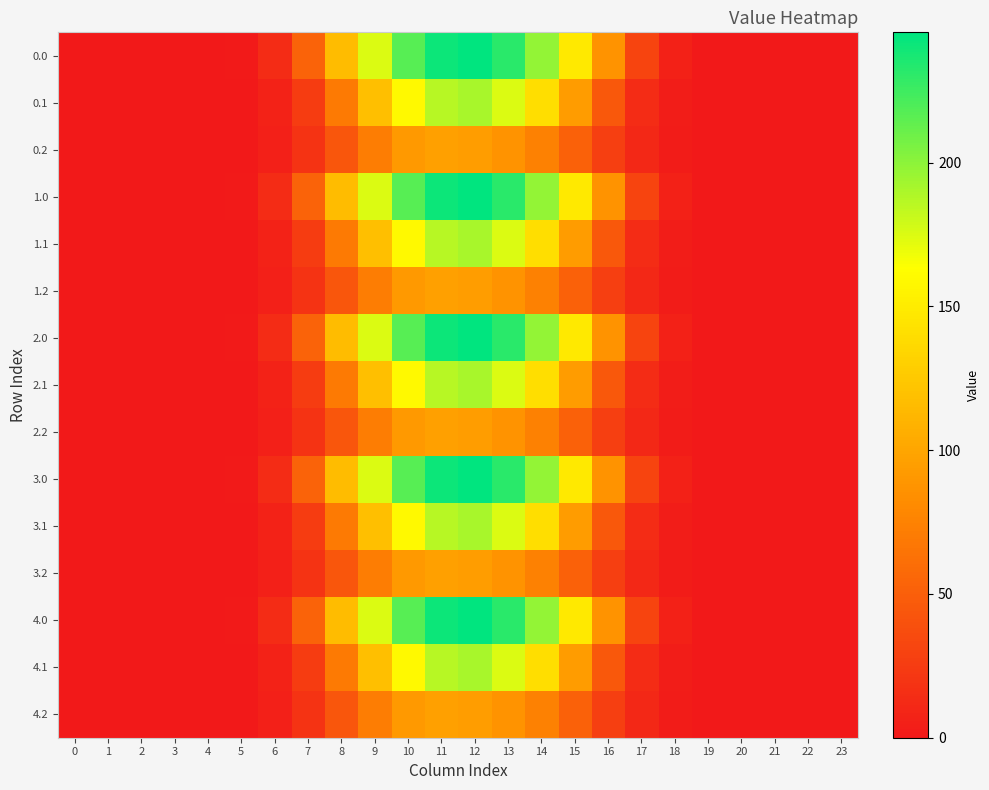

Reading left to right, what are all the values shown in this chart?

0.0: 0=0.0	1=0.0	2=0.0	3=0.0	4=0.0	5=1.4	6=14.1	7=53.0	8=116.7	9=174.9	10=217.0	11=241.4	12=245.3	13=231.7	14=197.7	15=148.5	16=86.4	17=31.3	18=6.0	19=0.1	20=0.0	21=0.0	22=0.0	23=0.0
0.1: 0=0.0	1=0.0	2=0.0	3=0.0	4=0.0	5=0.7	6=7.1	7=25.3	8=69.5	9=118.8	10=159.7	11=186.4	12=191.3	13=175.0	14=140.5	15=93.9	16=45.7	17=13.7	18=3.0	19=0.0	20=0.0	21=0.0	22=0.0	23=0.0
0.2: 0=0.0	1=0.0	2=0.0	3=0.0	4=0.0	5=0.6	6=5.5	7=18.5	8=43.6	9=71.7	10=91.7	11=96.7	12=94.4	13=87.2	14=74.6	15=51.6	16=27.7	17=10.7	18=2.6	19=0.0	20=0.0	21=0.0	22=0.0	23=0.0
1.0: 0=0.0	1=0.0	2=0.0	3=0.0	4=0.0	5=1.4	6=14.1	7=53.0	8=116.7	9=174.9	10=217.0	11=241.4	12=245.3	13=231.7	14=197.7	15=148.5	16=86.4	17=31.3	18=6.0	19=0.1	20=0.0	21=0.0	22=0.0	23=0.0
1.1: 0=0.0	1=0.0	2=0.0	3=0.0	4=0.0	5=0.7	6=7.1	7=25.3	8=69.5	9=118.8	10=159.7	11=186.4	12=191.3	13=175.0	14=140.5	15=93.9	16=45.7	17=13.7	18=3.0	19=0.0	20=0.0	21=0.0	22=0.0	23=0.0
1.2: 0=0.0	1=0.0	2=0.0	3=0.0	4=0.0	5=0.6	6=5.5	7=18.5	8=43.6	9=71.7	10=91.7	11=96.7	12=94.4	13=87.2	14=74.6	15=51.6	16=27.7	17=10.7	18=2.6	19=0.0	20=0.0	21=0.0	22=0.0	23=0.0
2.0: 0=0.0	1=0.0	2=0.0	3=0.0	4=0.0	5=1.4	6=14.1	7=53.0	8=116.7	9=174.9	10=217.0	11=241.4	12=245.3	13=231.7	14=197.7	15=148.5	16=86.4	17=31.3	18=6.0	19=0.1	20=0.0	21=0.0	22=0.0	23=0.0
2.1: 0=0.0	1=0.0	2=0.0	3=0.0	4=0.0	5=0.7	6=7.1	7=25.3	8=69.5	9=118.8	10=159.7	11=186.4	12=191.3	13=175.0	14=140.5	15=93.9	16=45.7	17=13.7	18=3.0	19=0.0	20=0.0	21=0.0	22=0.0	23=0.0
2.2: 0=0.0	1=0.0	2=0.0	3=0.0	4=0.0	5=0.6	6=5.5	7=18.5	8=43.6	9=71.7	10=91.7	11=96.7	12=94.4	13=87.2	14=74.6	15=51.6	16=27.7	17=10.7	18=2.6	19=0.0	20=0.0	21=0.0	22=0.0	23=0.0
3.0: 0=0.0	1=0.0	2=0.0	3=0.0	4=0.0	5=1.4	6=14.1	7=53.0	8=116.7	9=174.9	10=217.0	11=241.4	12=245.3	13=231.7	14=197.7	15=148.5	16=86.4	17=31.3	18=6.0	19=0.1	20=0.0	21=0.0	22=0.0	23=0.0
3.1: 0=0.0	1=0.0	2=0.0	3=0.0	4=0.0	5=0.7	6=7.1	7=25.3	8=69.5	9=118.8	10=159.7	11=186.4	12=191.3	13=175.0	14=140.5	15=93.9	16=45.7	17=13.7	18=3.0	19=0.0	20=0.0	21=0.0	22=0.0	23=0.0
3.2: 0=0.0	1=0.0	2=0.0	3=0.0	4=0.0	5=0.6	6=5.5	7=18.5	8=43.6	9=71.7	10=91.7	11=96.7	12=94.4	13=87.2	14=74.6	15=51.6	16=27.7	17=10.7	18=2.6	19=0.0	20=0.0	21=0.0	22=0.0	23=0.0
4.0: 0=0.0	1=0.0	2=0.0	3=0.0	4=0.0	5=1.4	6=14.1	7=53.0	8=116.7	9=174.9	10=217.0	11=241.4	12=245.3	13=231.7	14=197.7	15=148.5	16=86.4	17=31.3	18=6.0	19=0.1	20=0.0	21=0.0	22=0.0	23=0.0
4.1: 0=0.0	1=0.0	2=0.0	3=0.0	4=0.0	5=0.7	6=7.1	7=25.3	8=69.5	9=118.8	10=159.7	11=186.4	12=191.3	13=175.0	14=140.5	15=93.9	16=45.7	17=13.7	18=3.0	19=0.0	20=0.0	21=0.0	22=0.0	23=0.0
4.2: 0=0.0	1=0.0	2=0.0	3=0.0	4=0.0	5=0.6	6=5.5	7=18.5	8=43.6	9=71.7	10=91.7	11=96.7	12=94.4	13=87.2	14=74.6	15=51.6	16=27.7	17=10.7	18=2.6	19=0.0	20=0.0	21=0.0	22=0.0	23=0.0